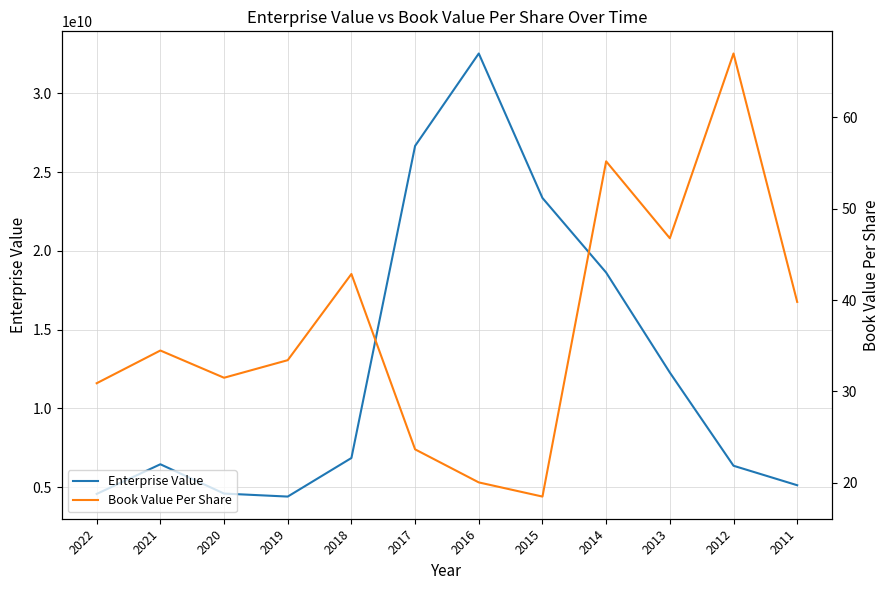

What is the sum of the Book Value Per Share values at 2011 and 2020?

71.3